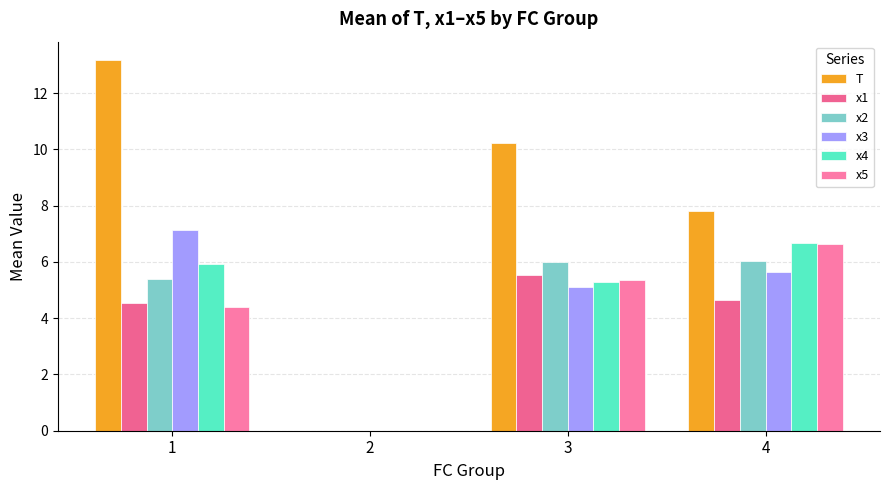

How many groups of bars are there?

3